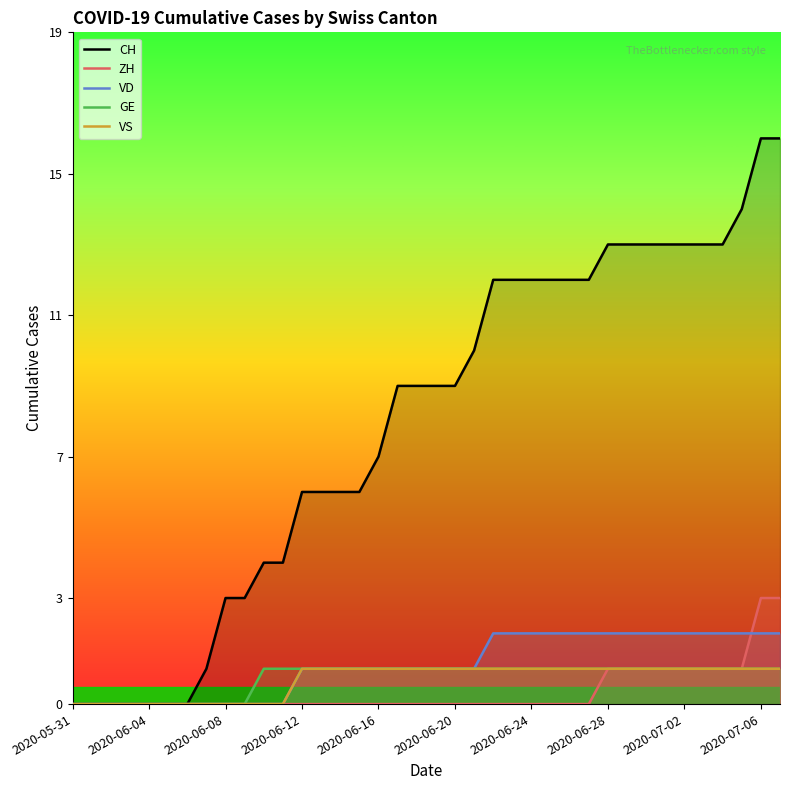

List the series in order of their peak value, highest first.

CH, ZH, VD, GE, VS